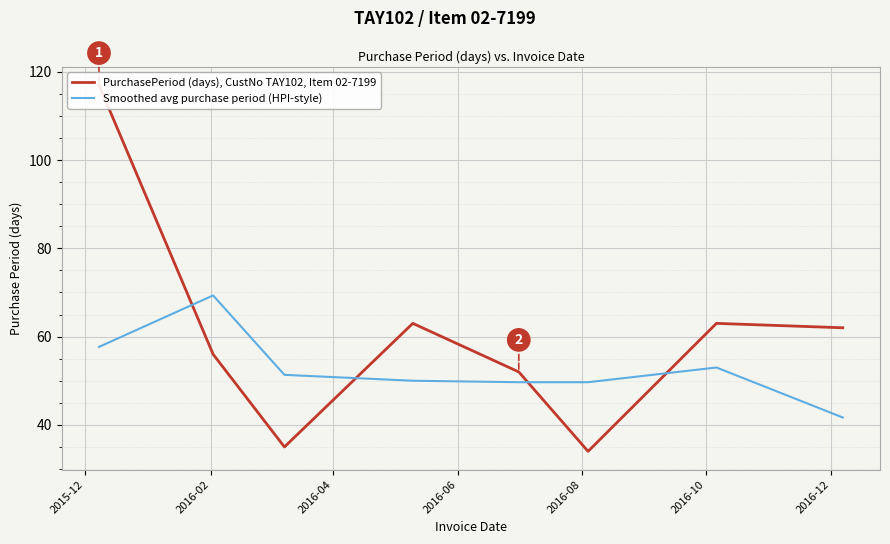

How many lines are shown in the chart?

2